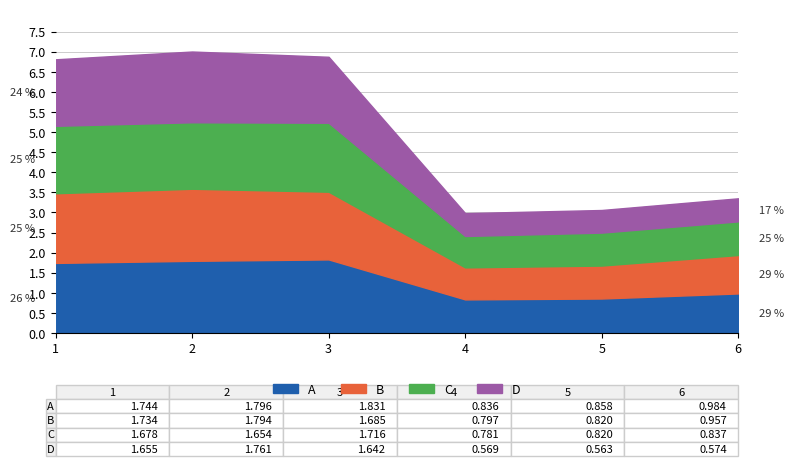

What is the total value across all series at 6?

3.4